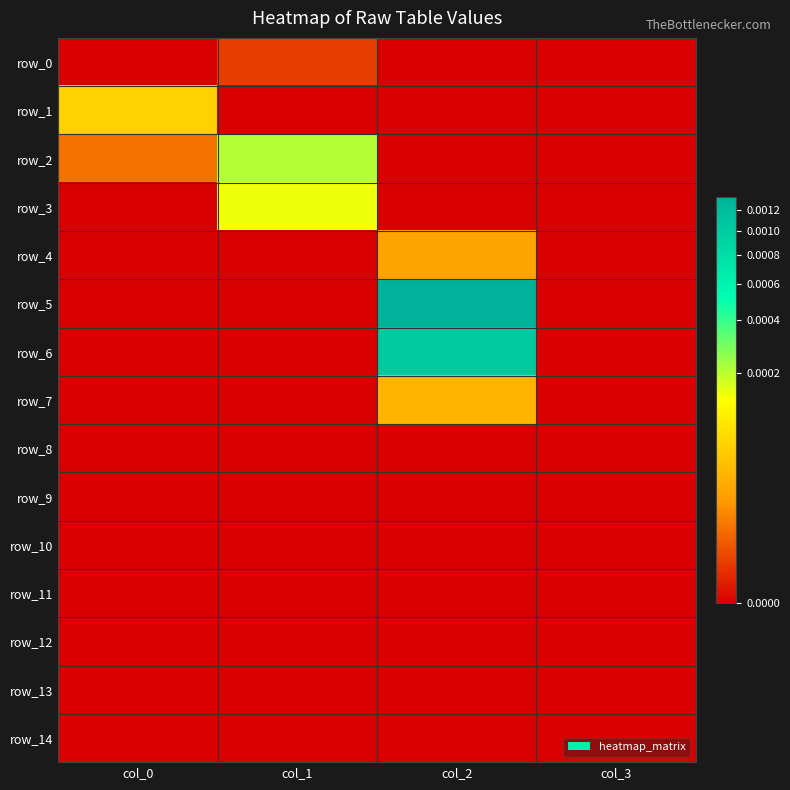

Where is row_5 nearest to the value 0?

col_0